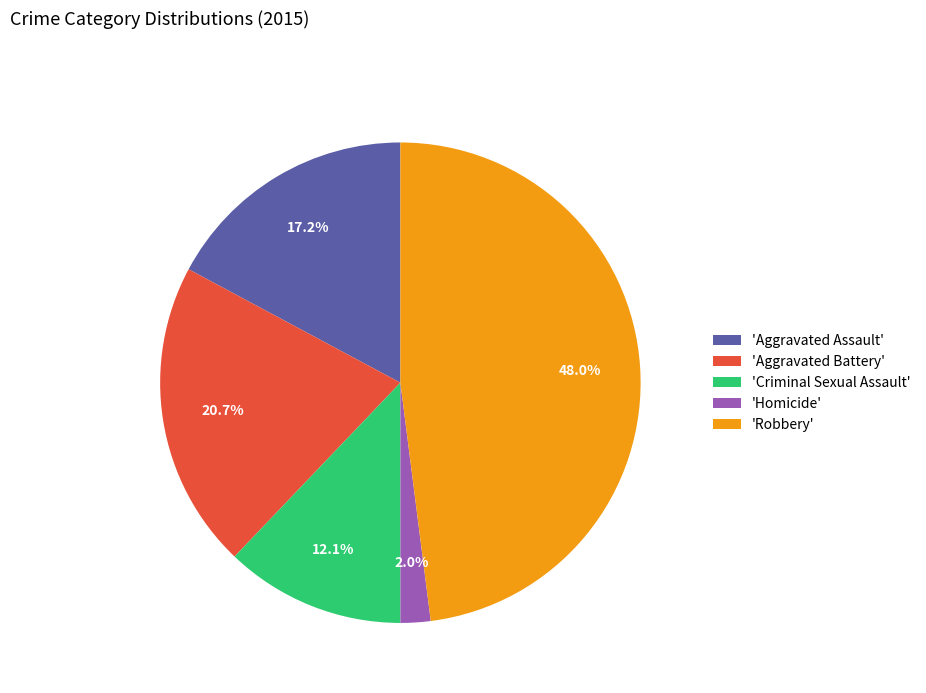

Which has a higher value, 'Aggravated Assault' or 'Homicide'?

'Aggravated Assault'